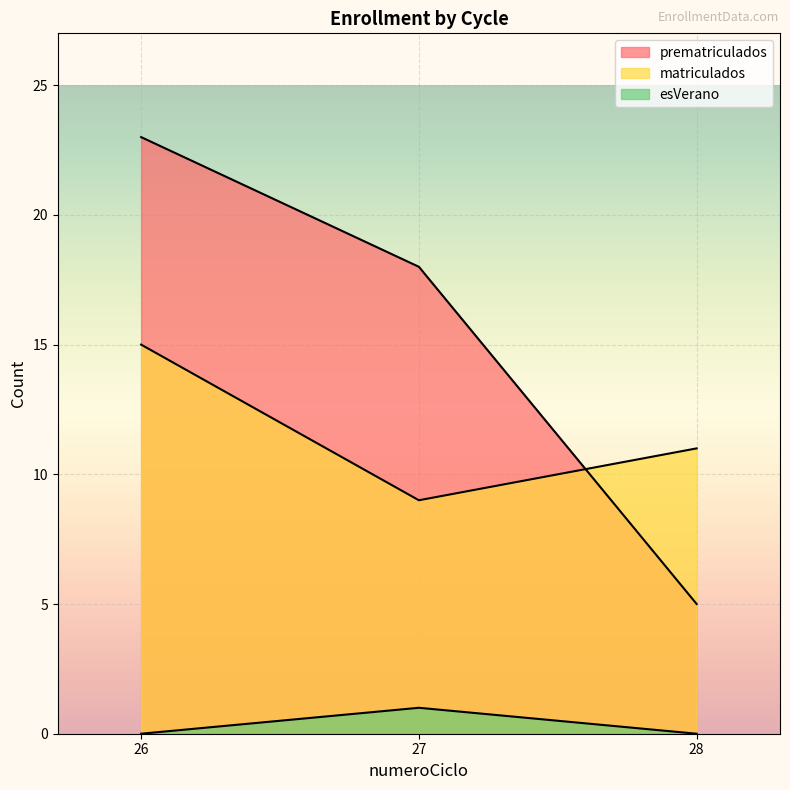

Which category has the highest value across all series?

26